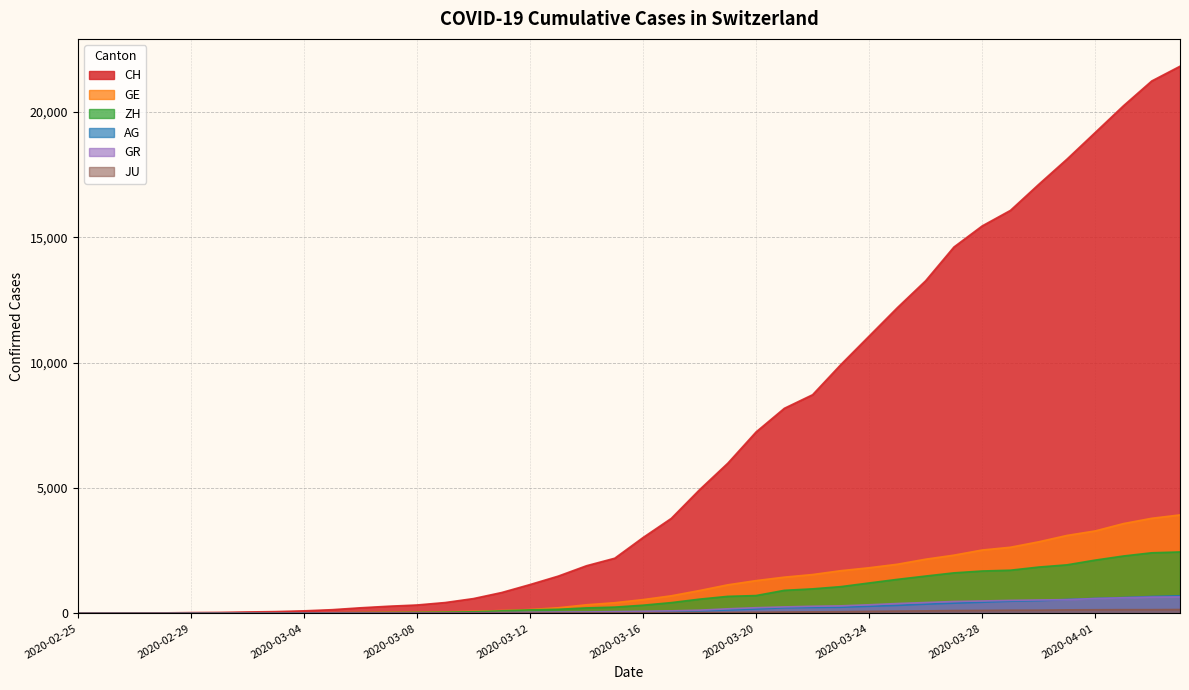

What is the label of the 25th point from the left?

2020-03-20